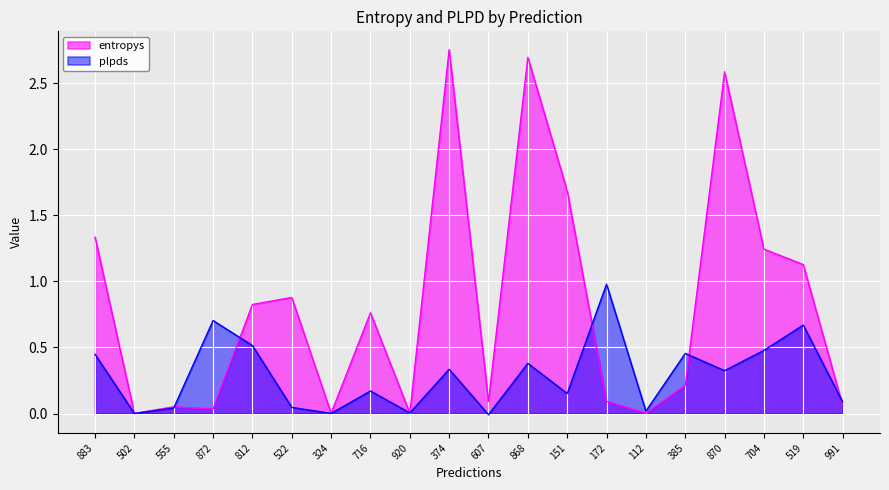

At which label is entropys closest to 1?

522